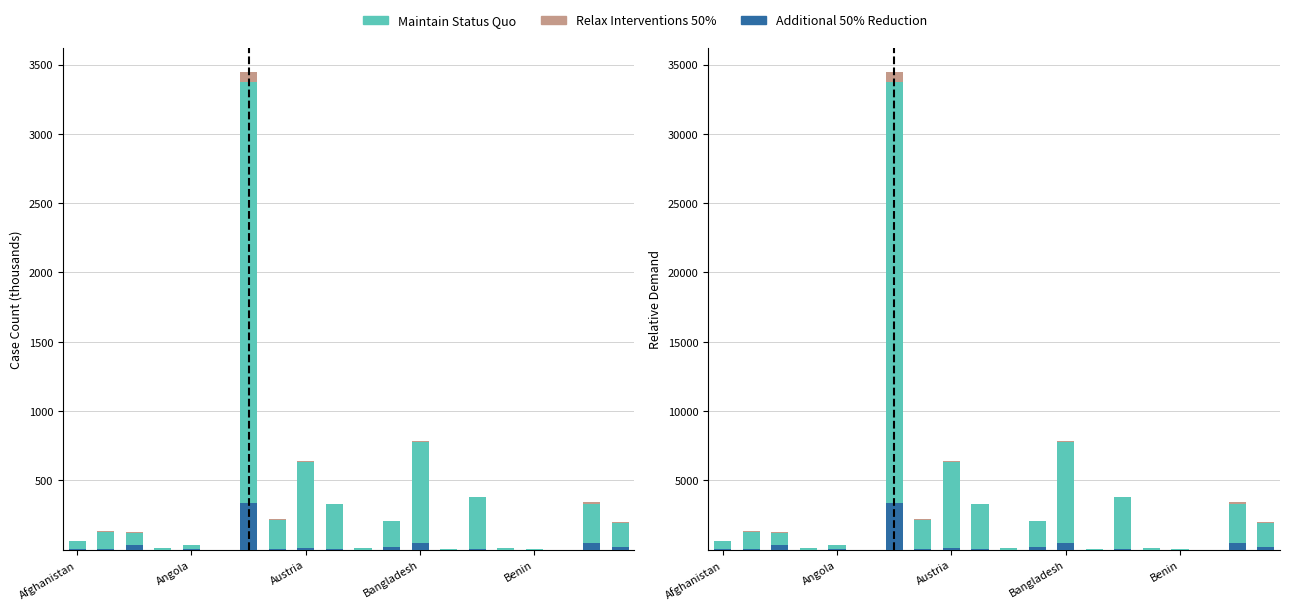

Which series has the largest range (max minus min)?

Maintain Status Quo